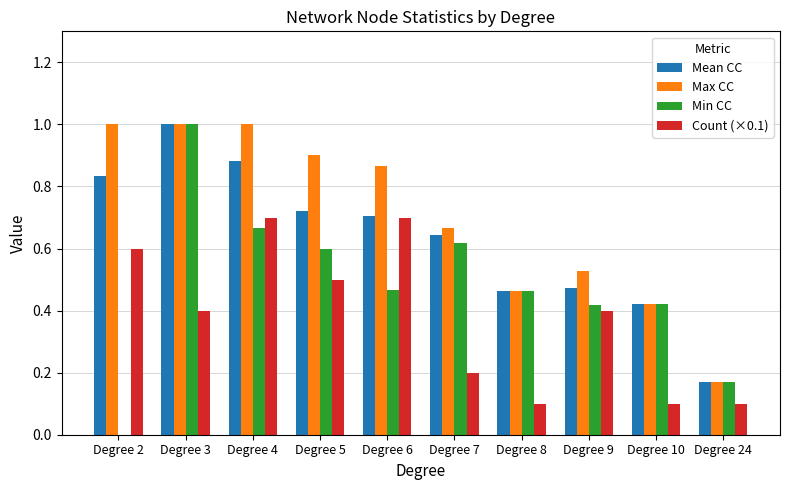

The value of Count (×0.1) at Degree 2 is 0.6. True or false?

True